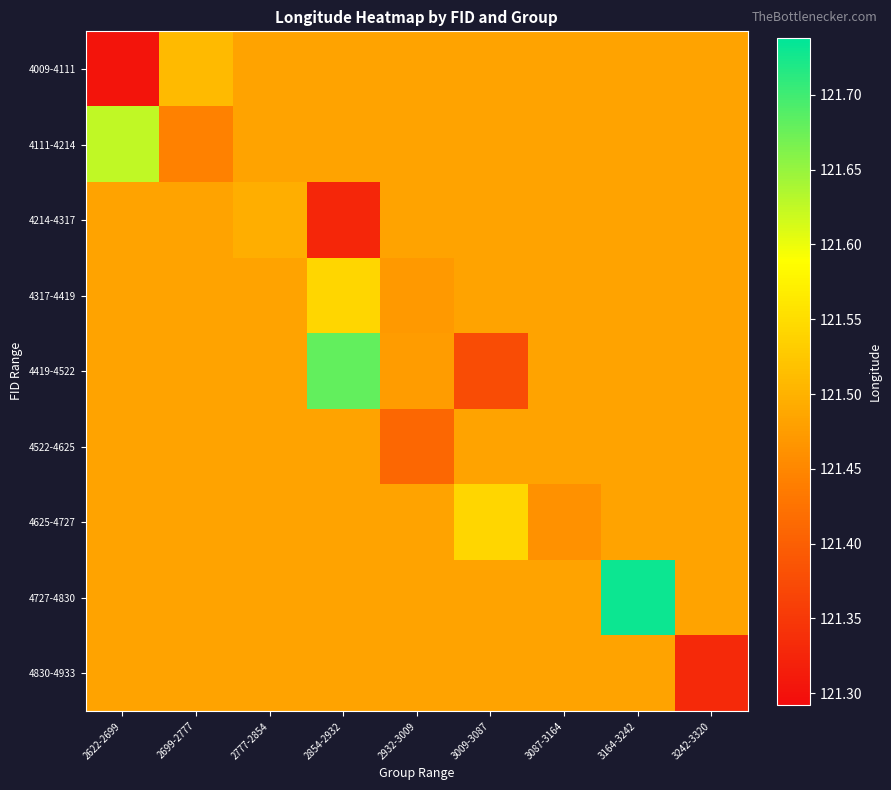

Which series changed the most between 3009-3087 and 3164-3242?

4727-4830